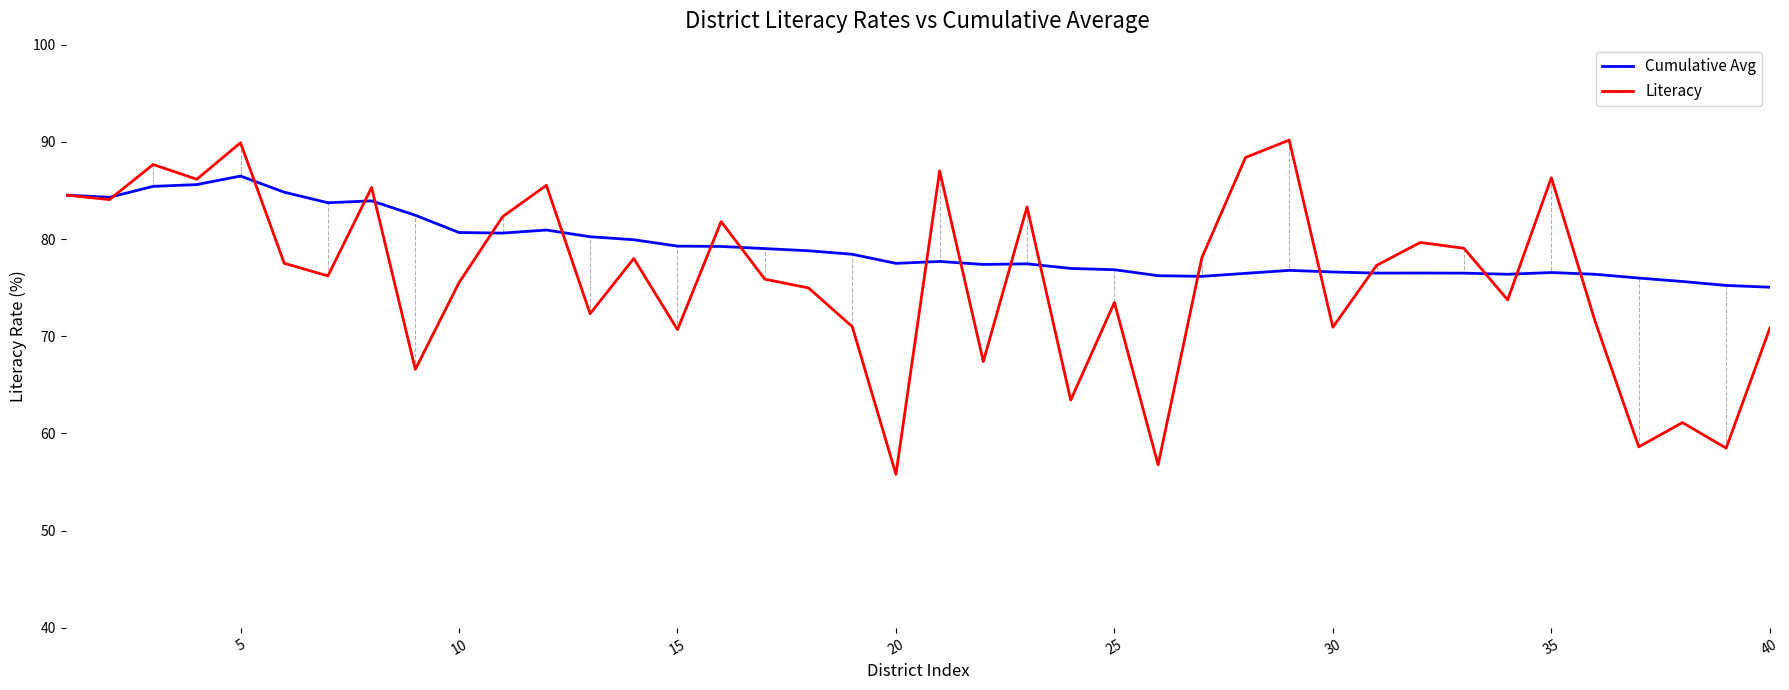

What is the difference between the maximum and minimum values in the Cumulative Avg series?

11.4